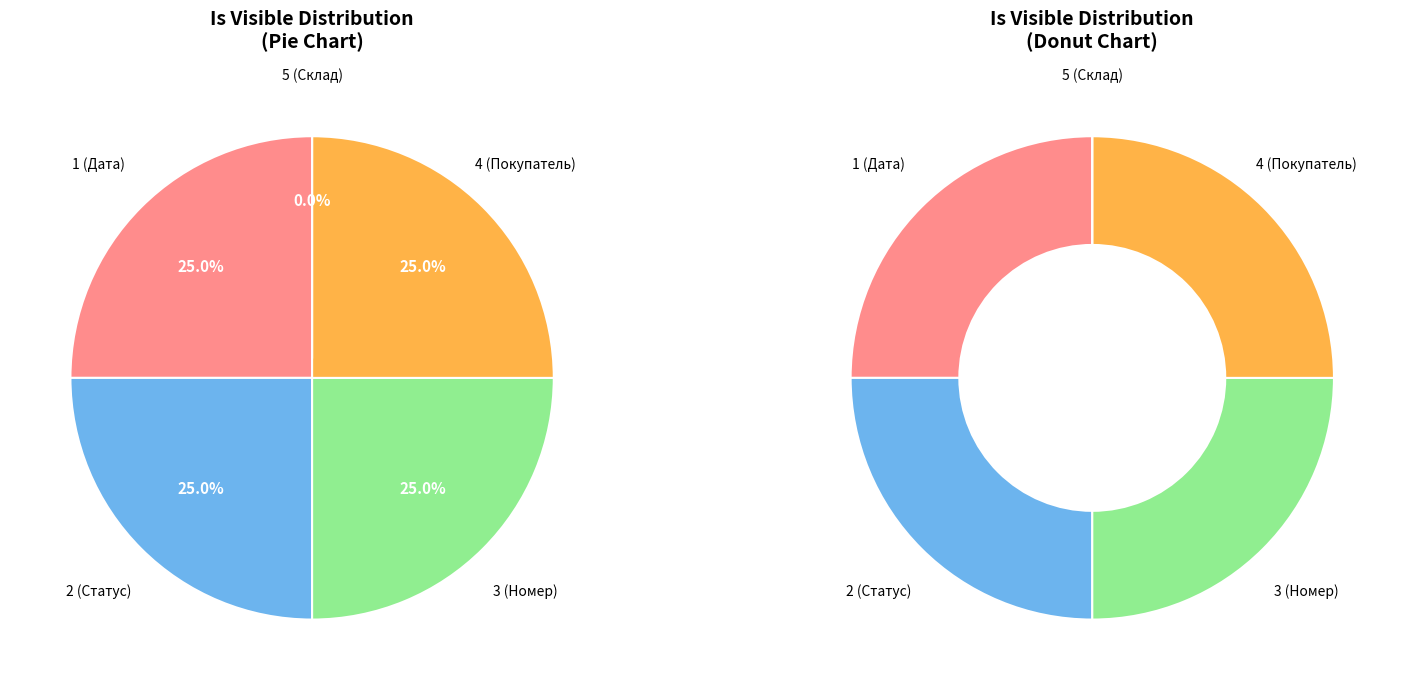

What percentage is NOT represented by 4 (Покупатель)?

75.0%